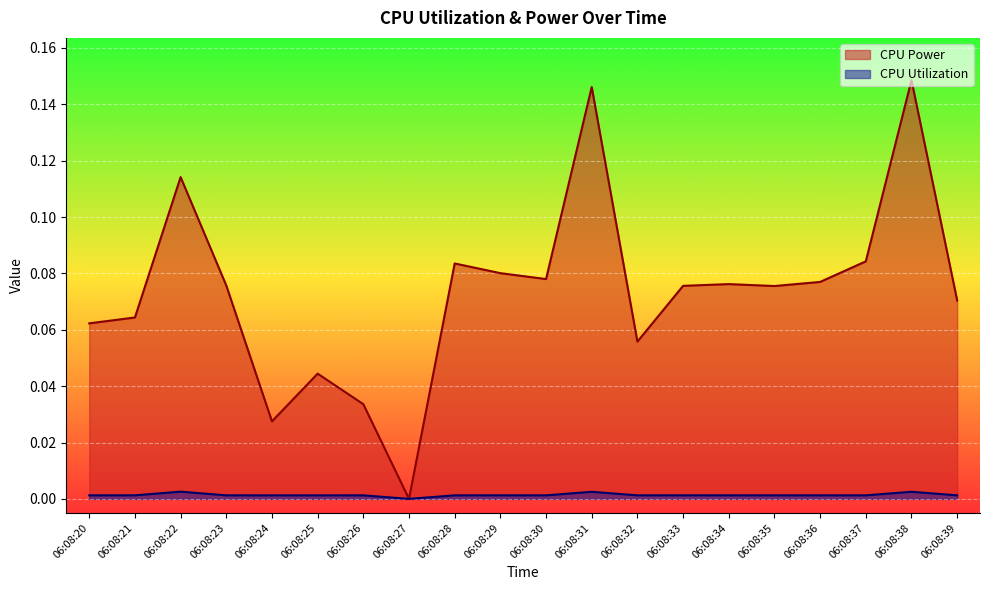

The value of CPU Power at 06:08:21 is 0.1. True or false?

True